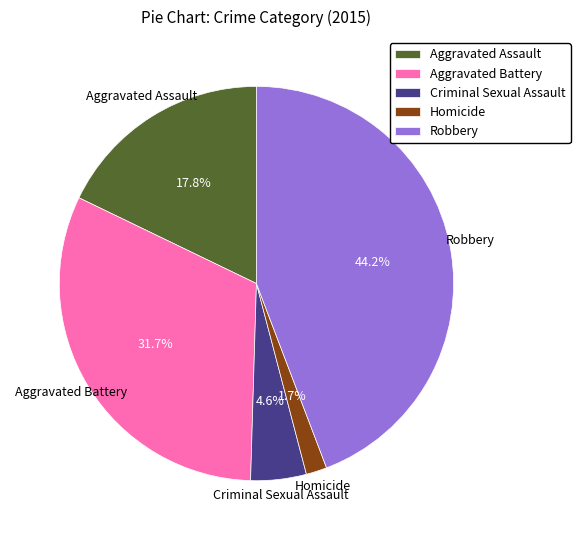

What is the largest slice in the pie chart?

Robbery